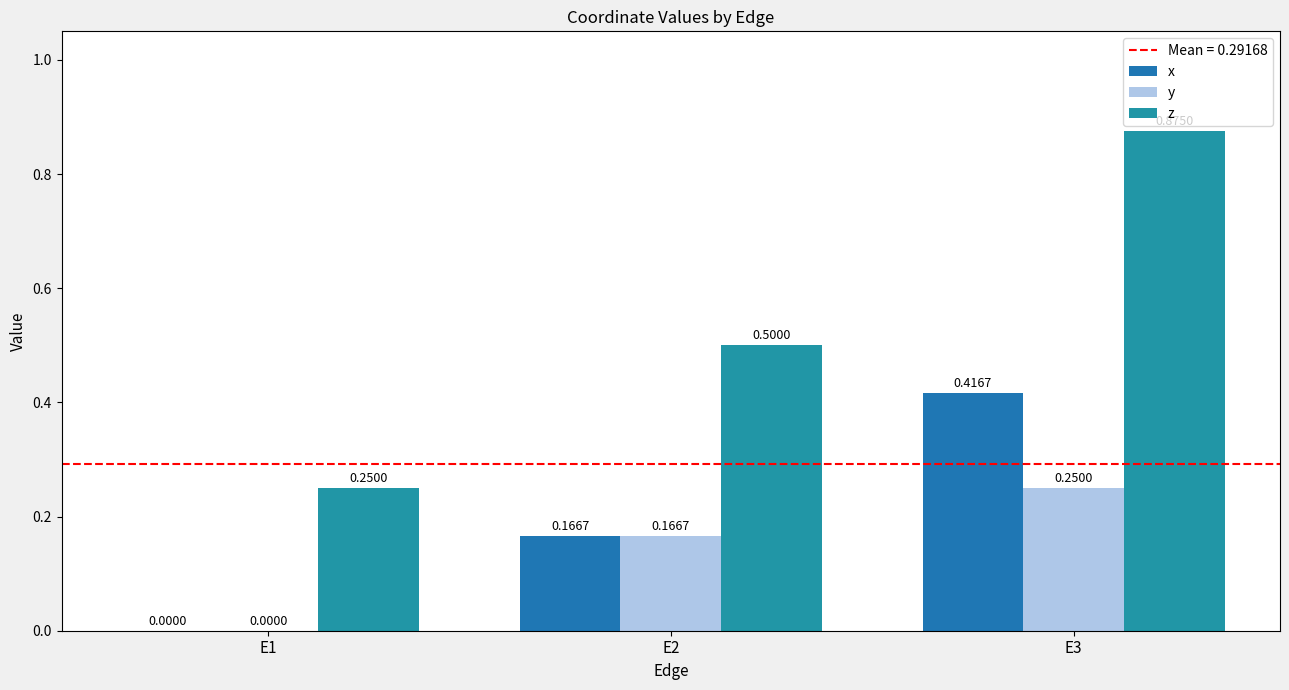

What is the spread (max minus min) of values at E3?

0.6